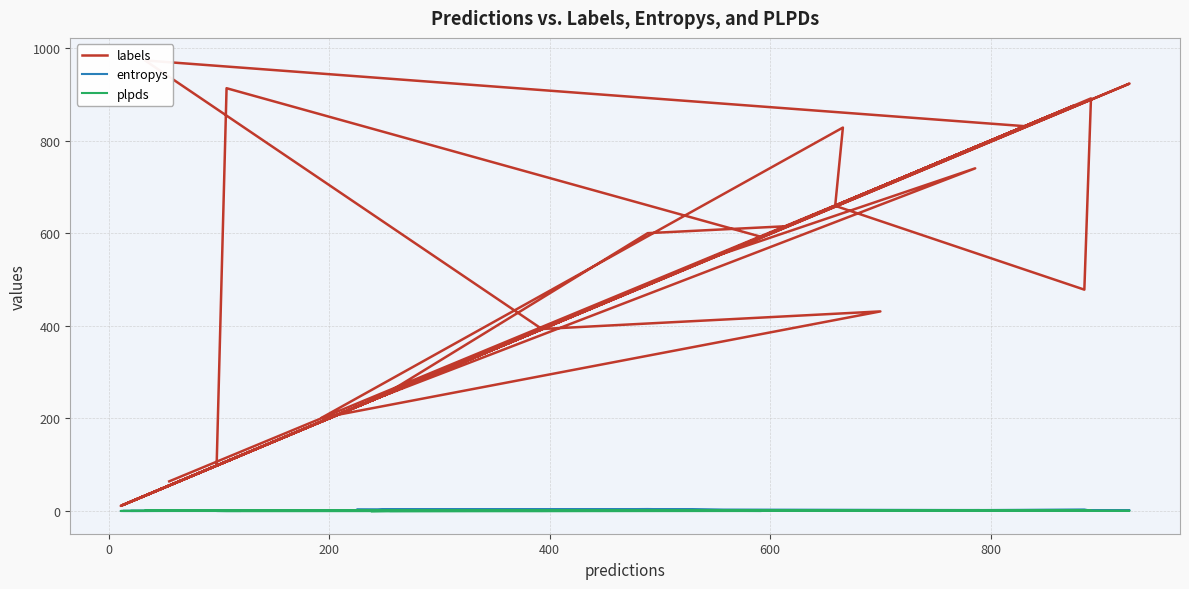

What is the difference between the maximum and minimum values in the plpds series?

1.4